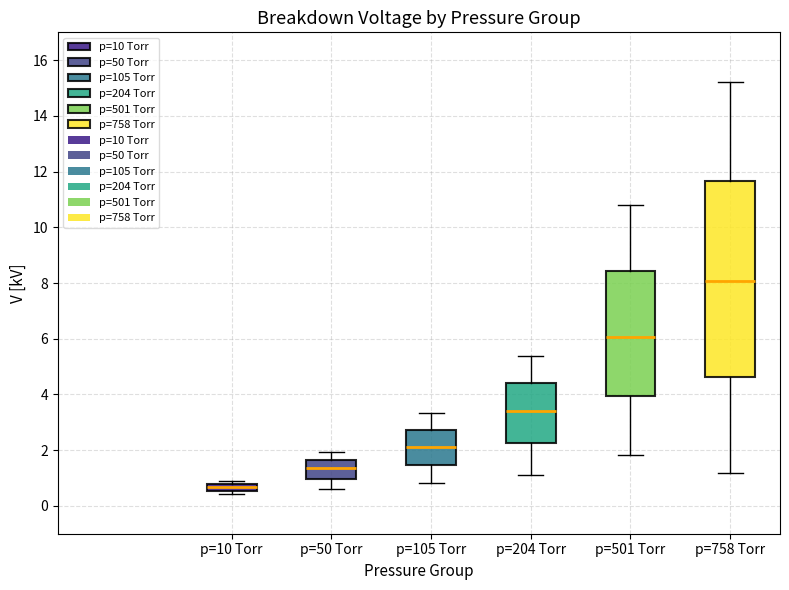

Which box's median line is the lowest?

p=10 Torr